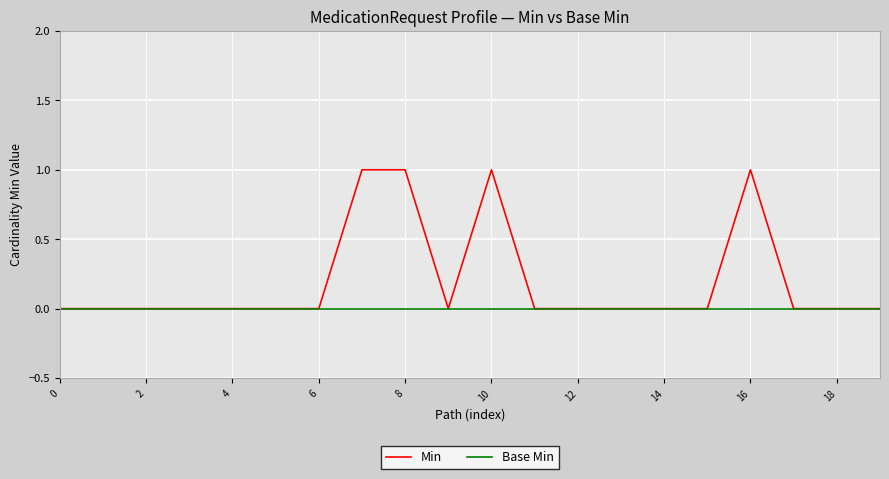

Rank the series by their average value, from lowest to highest.

Base Min, Min